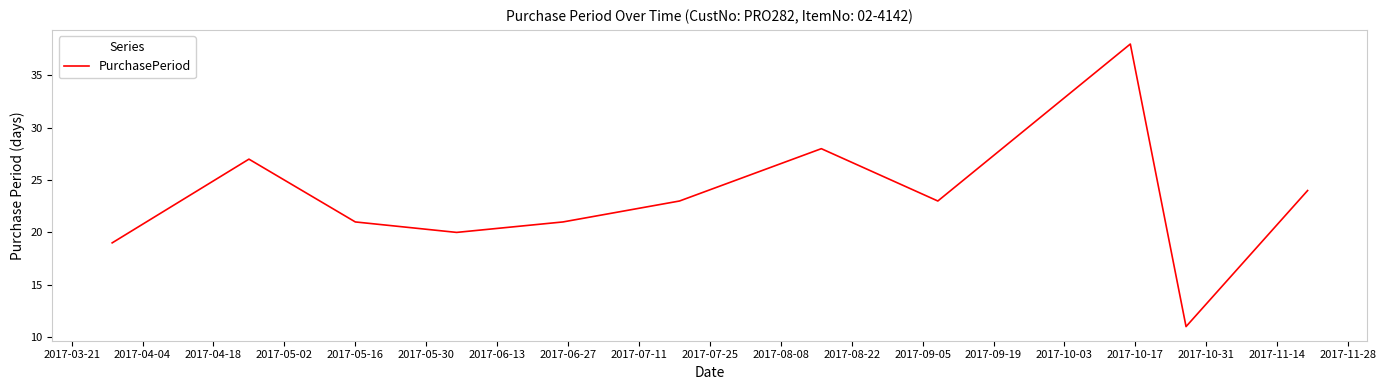

What is the minimum value shown in the chart?

11